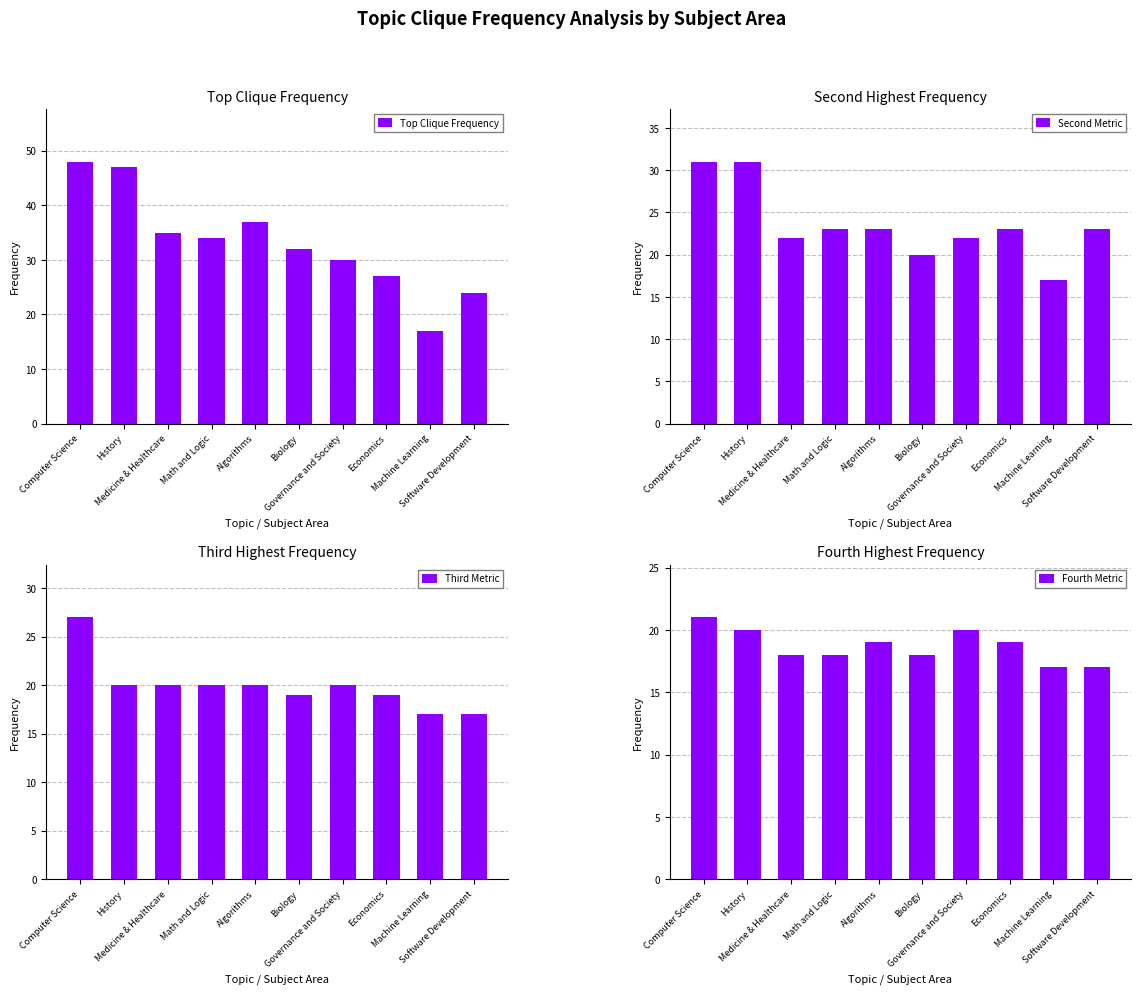

What are all the series names shown in the legend?

Top Clique Frequency, Second Metric, Third Metric, Fourth Metric